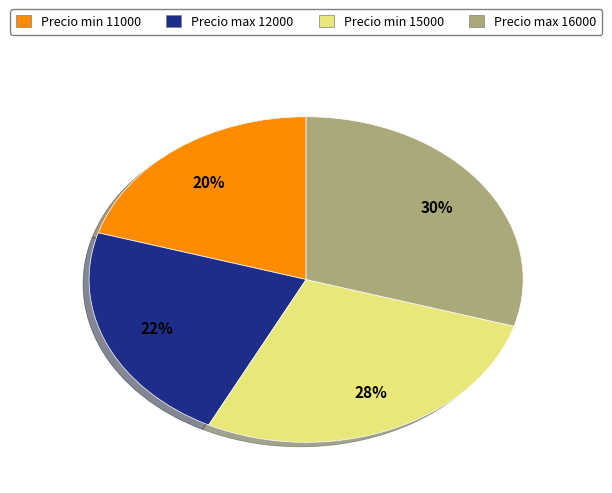

Is there a majority slice in this chart?

No